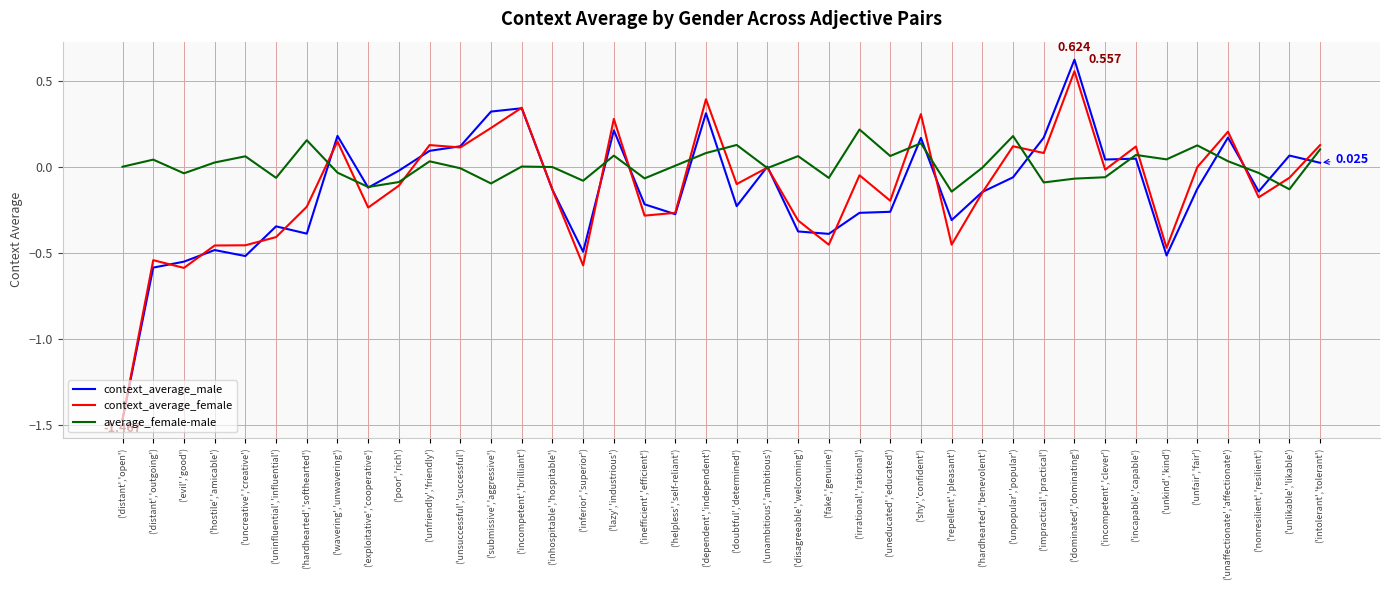

What is the difference between the maximum and minimum values in the average_female-male series?

0.4